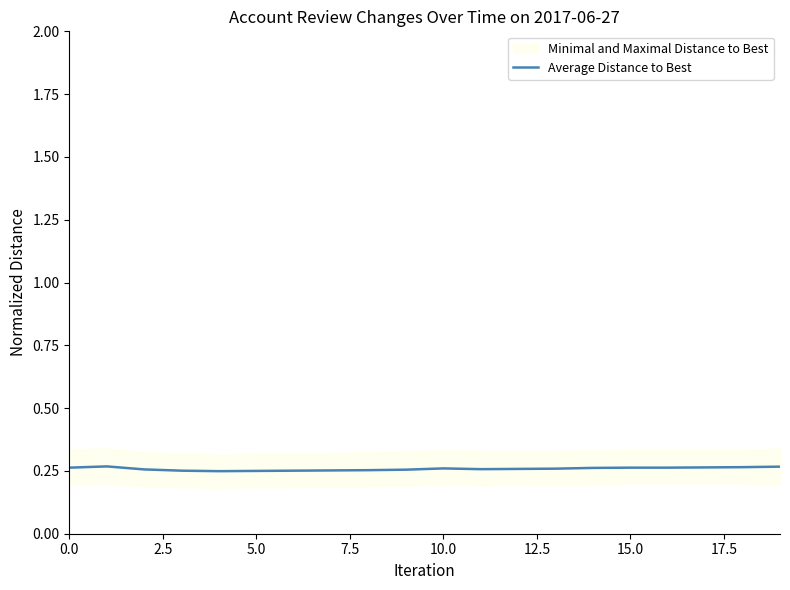

The value at 7.5 is 0.3. True or false?

True